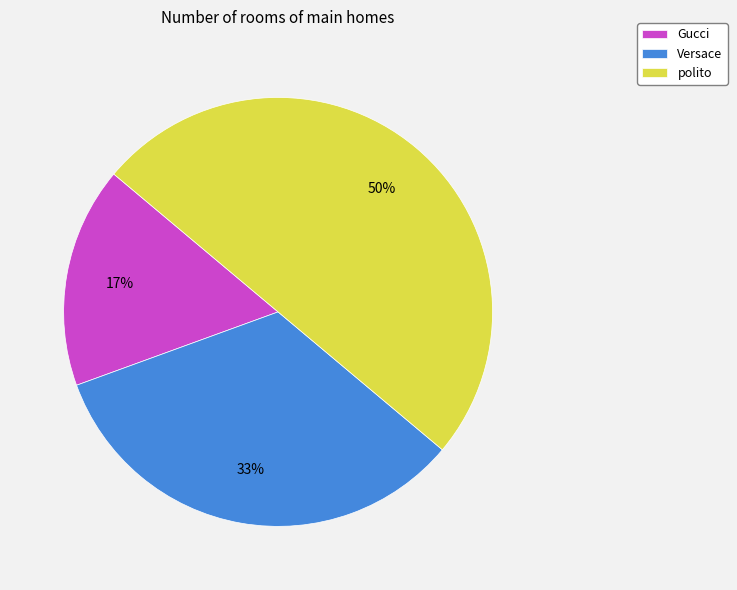

To the nearest percent, what is the average slice percentage?

33%